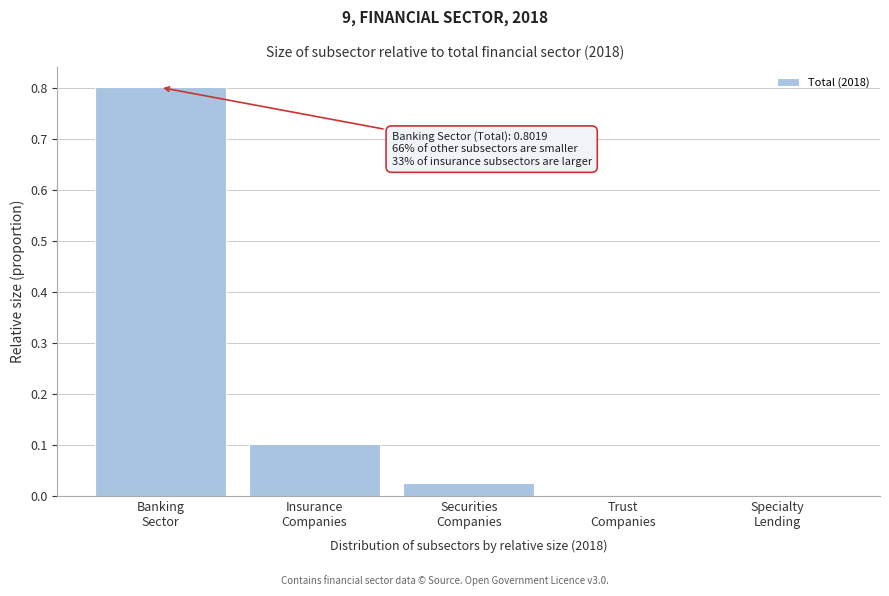

What is the greatest value displayed?

0.8